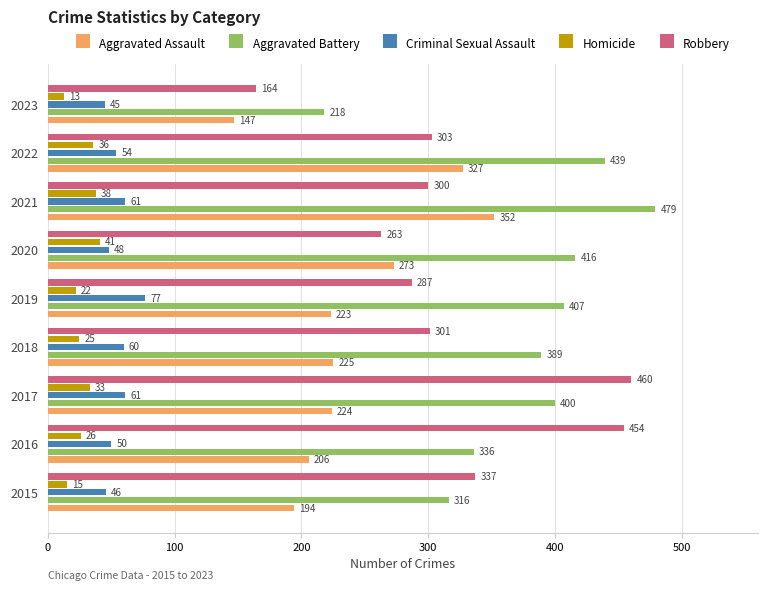

What value does the Homicide series have at 2017, to the nearest 5?

35